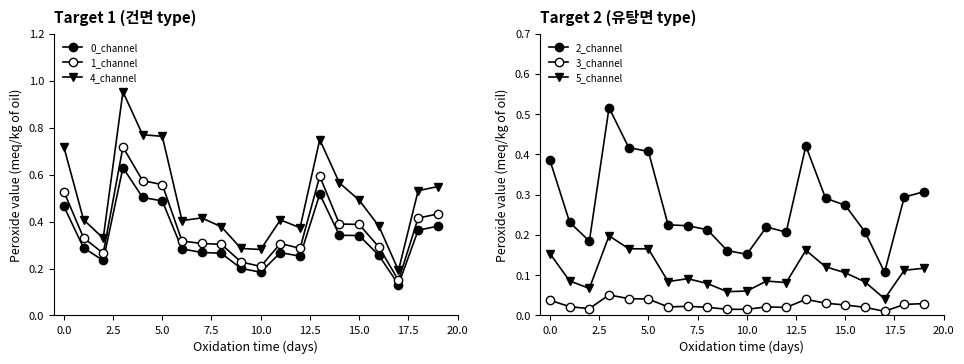

What is the label of the 5th point from the right?

15